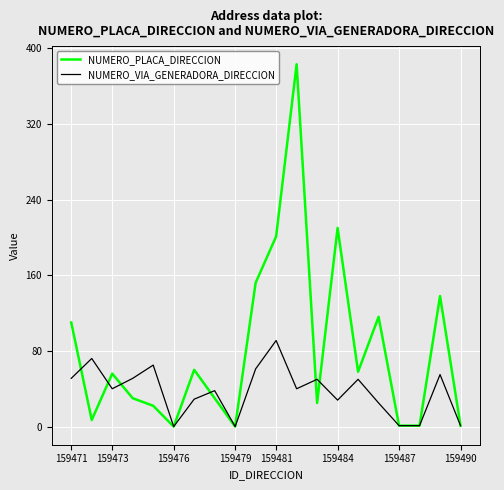

Which series has the largest total across all categories?

NUMERO_PLACA_DIRECCION